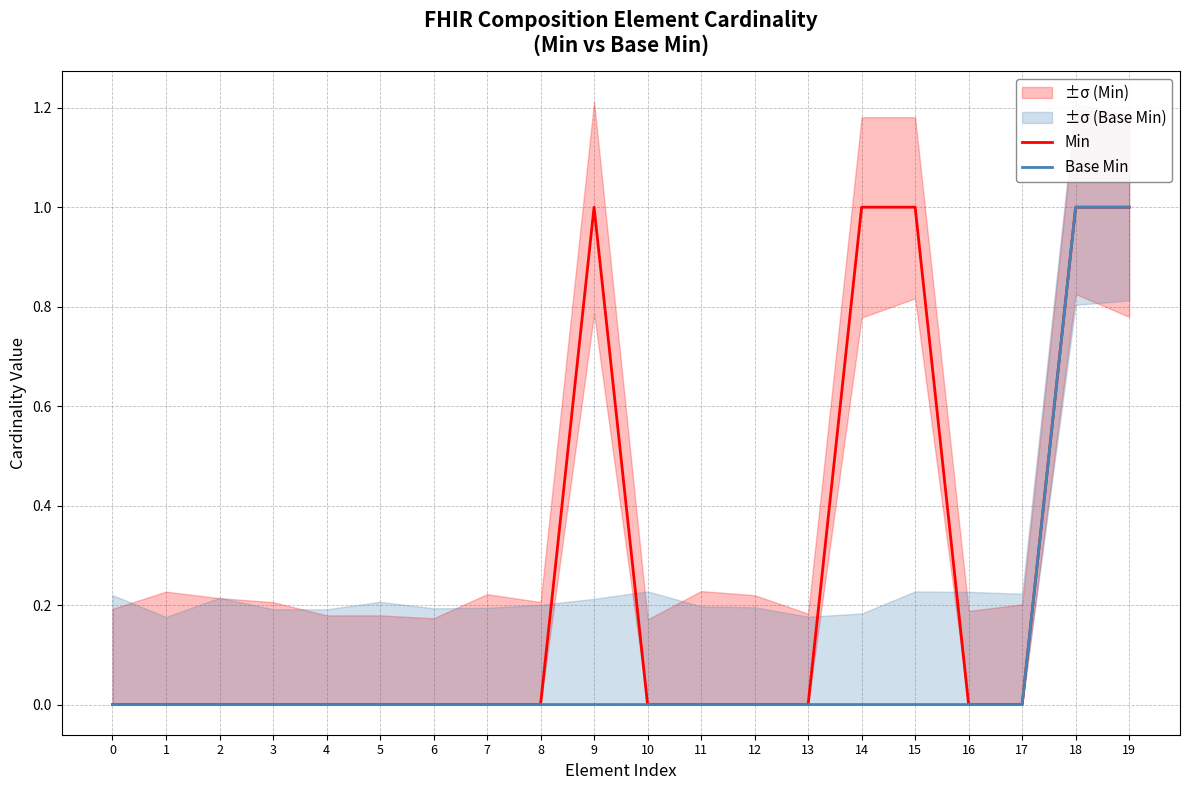

Does the chart have visible grid lines?

Yes